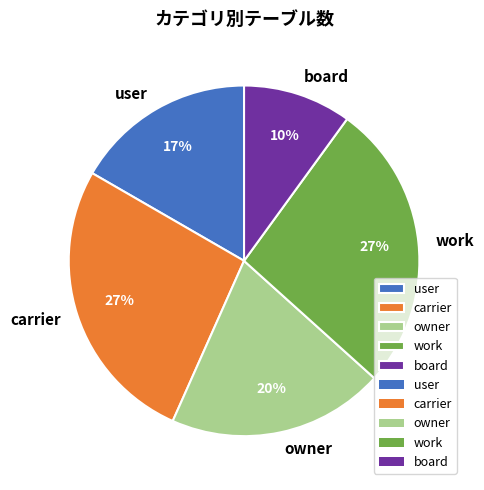

Do work and user together represent more than half of the pie?

No